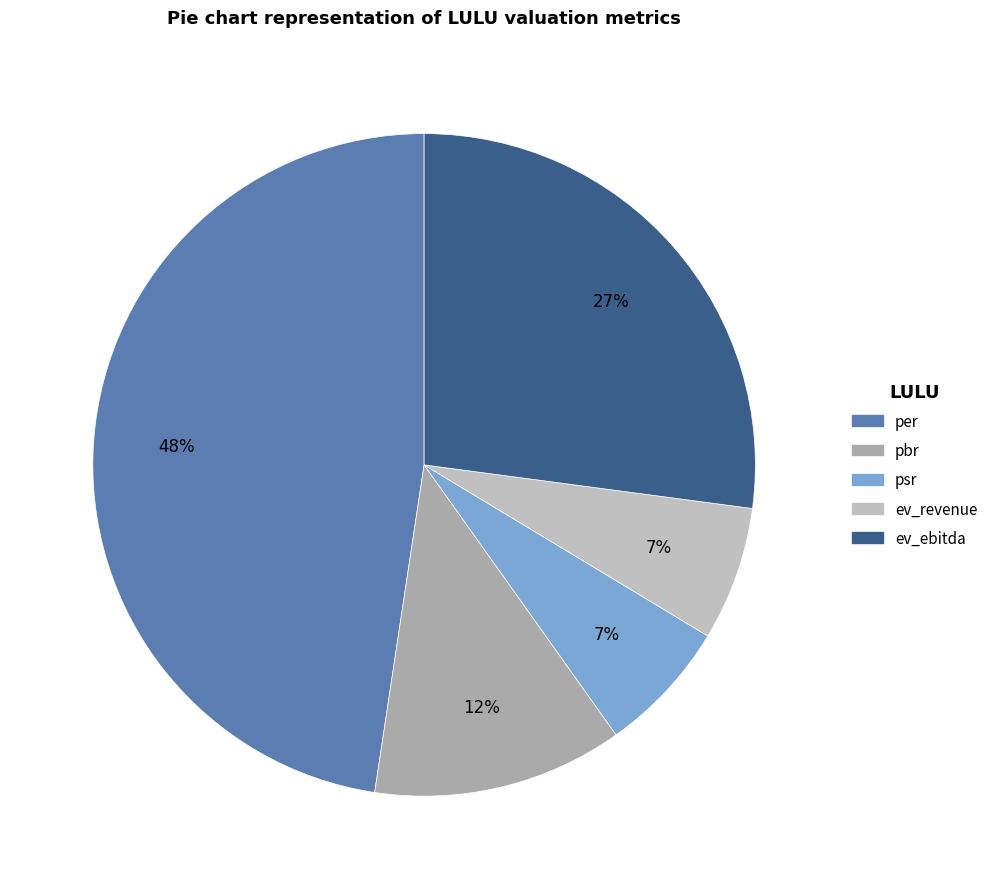

Combined, do per and ev_revenue account for over 50%?

Yes